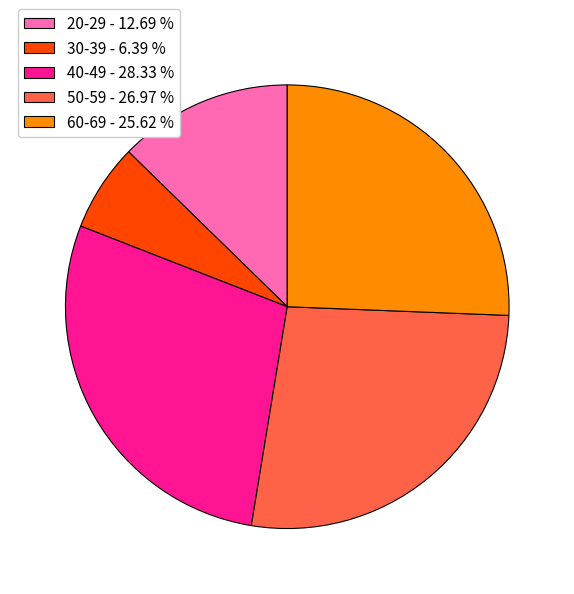

Does 60-69 - 25.62 % represent more than half of the total?

No